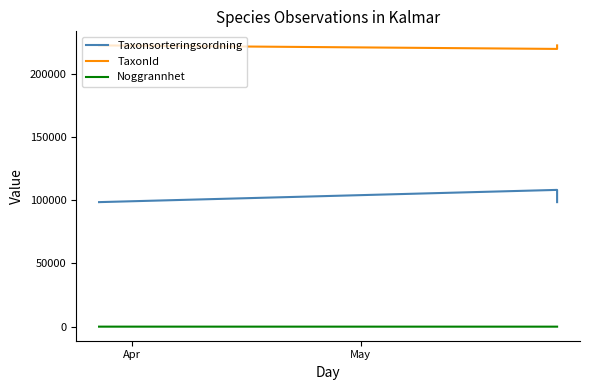

What is the average value of the Noggrannhet series?

18